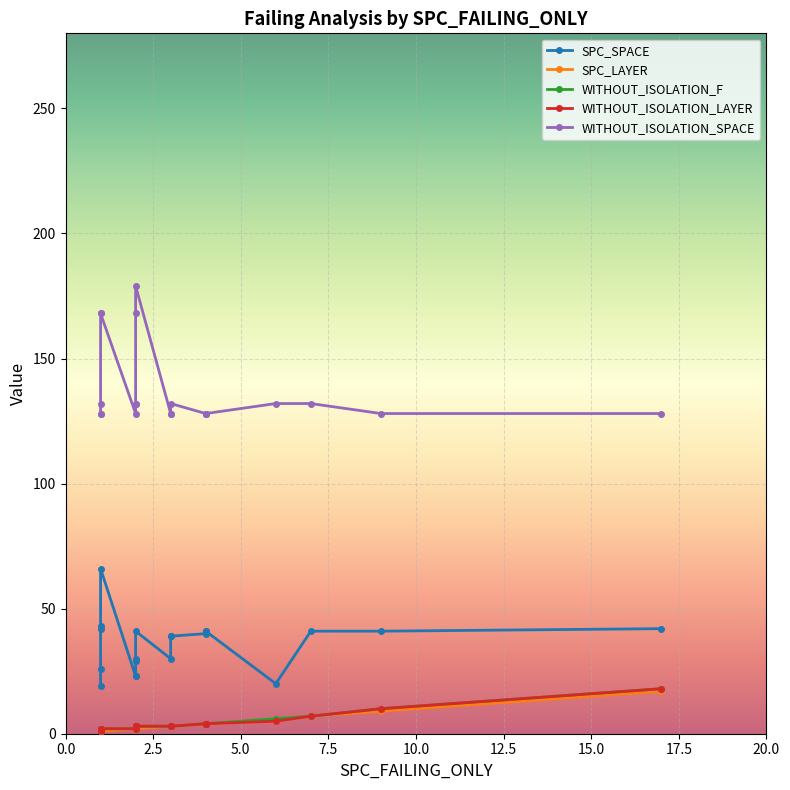

What is the difference between the maximum and minimum values in the WITHOUT_ISOLATION_SPACE series?

51